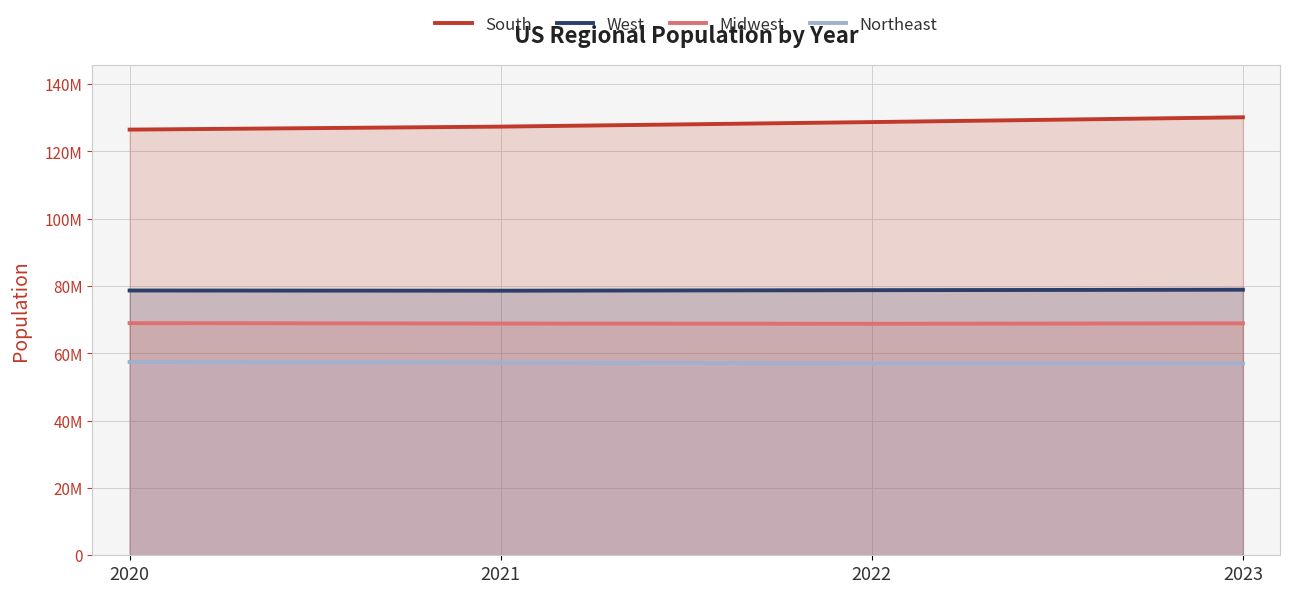

What is the difference between the South values at 2021 and 2020?

888001